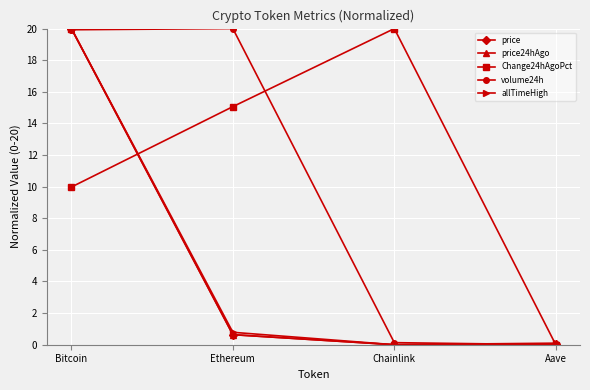

At which label does Change24hAgoPct reach its peak?

Chainlink